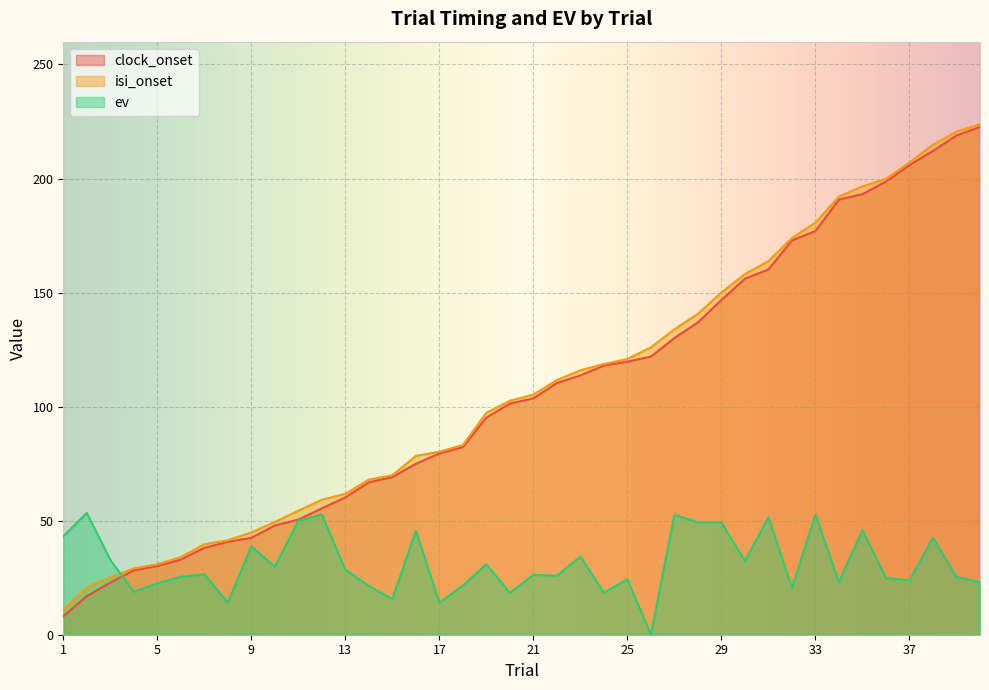

List the labels in order of isi_onset value, largest first.

40, 39, 38, 37, 36, 35, 34, 33, 32, 31, 30, 29, 28, 27, 26, 25, 24, 23, 22, 21, 20, 19, 18, 17, 16, 15, 14, 13, 12, 11, 10, 9, 8, 7, 6, 5, 4, 3, 2, 1